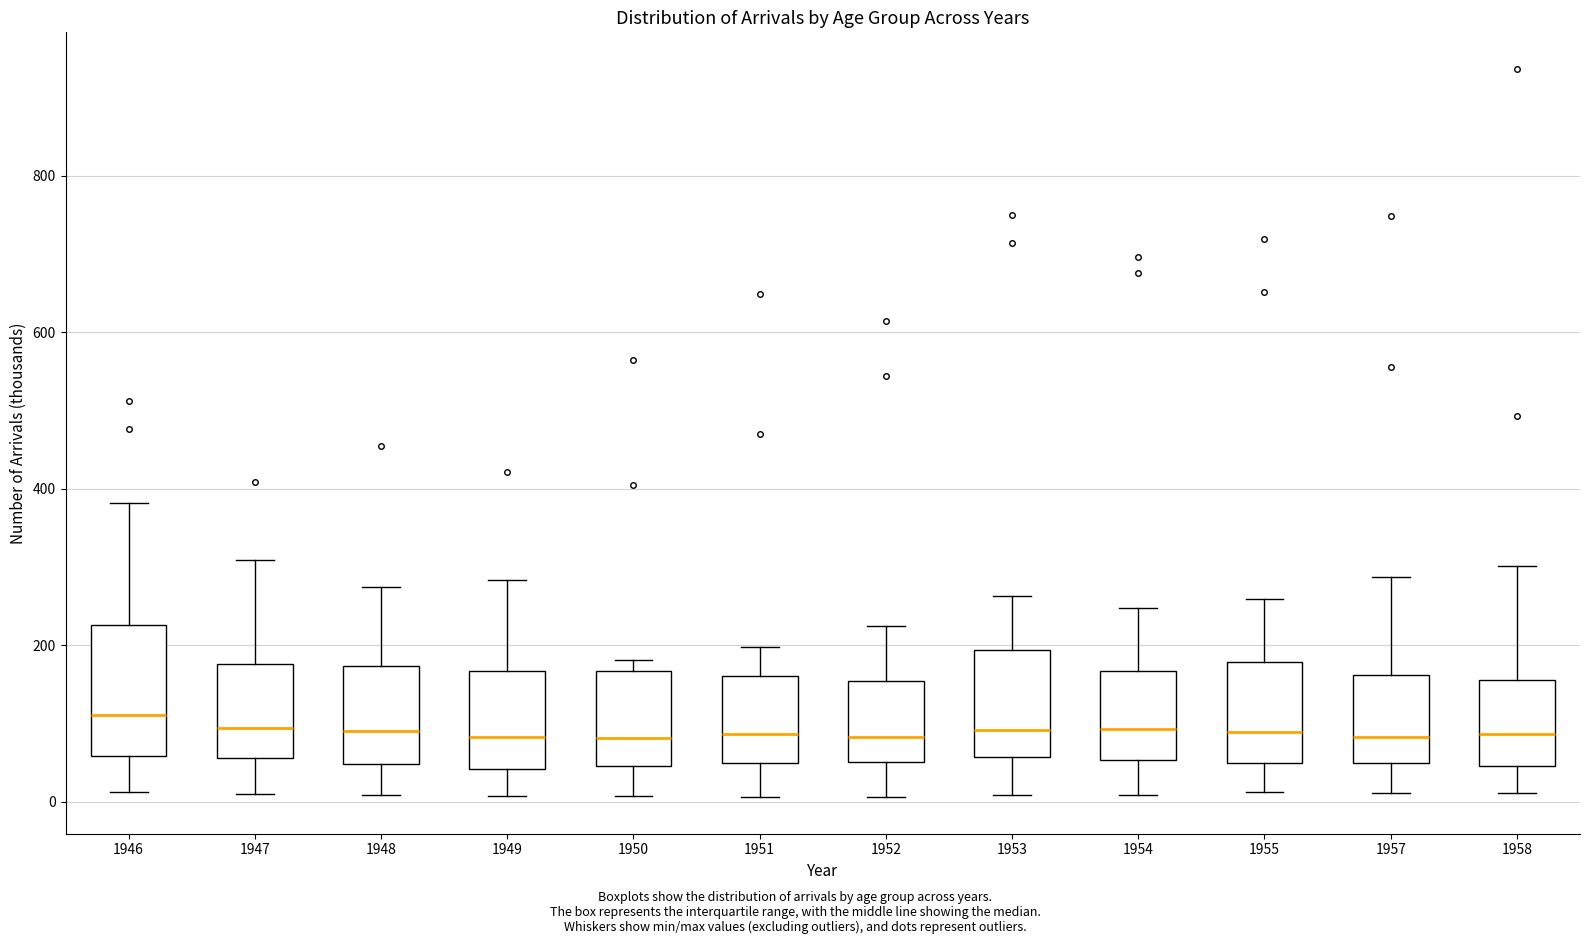

Where does the lower whisker of the box at x = 1958 end on the y-axis? The values are not printed on the chart, so give them approximately, as read against the axis.

20